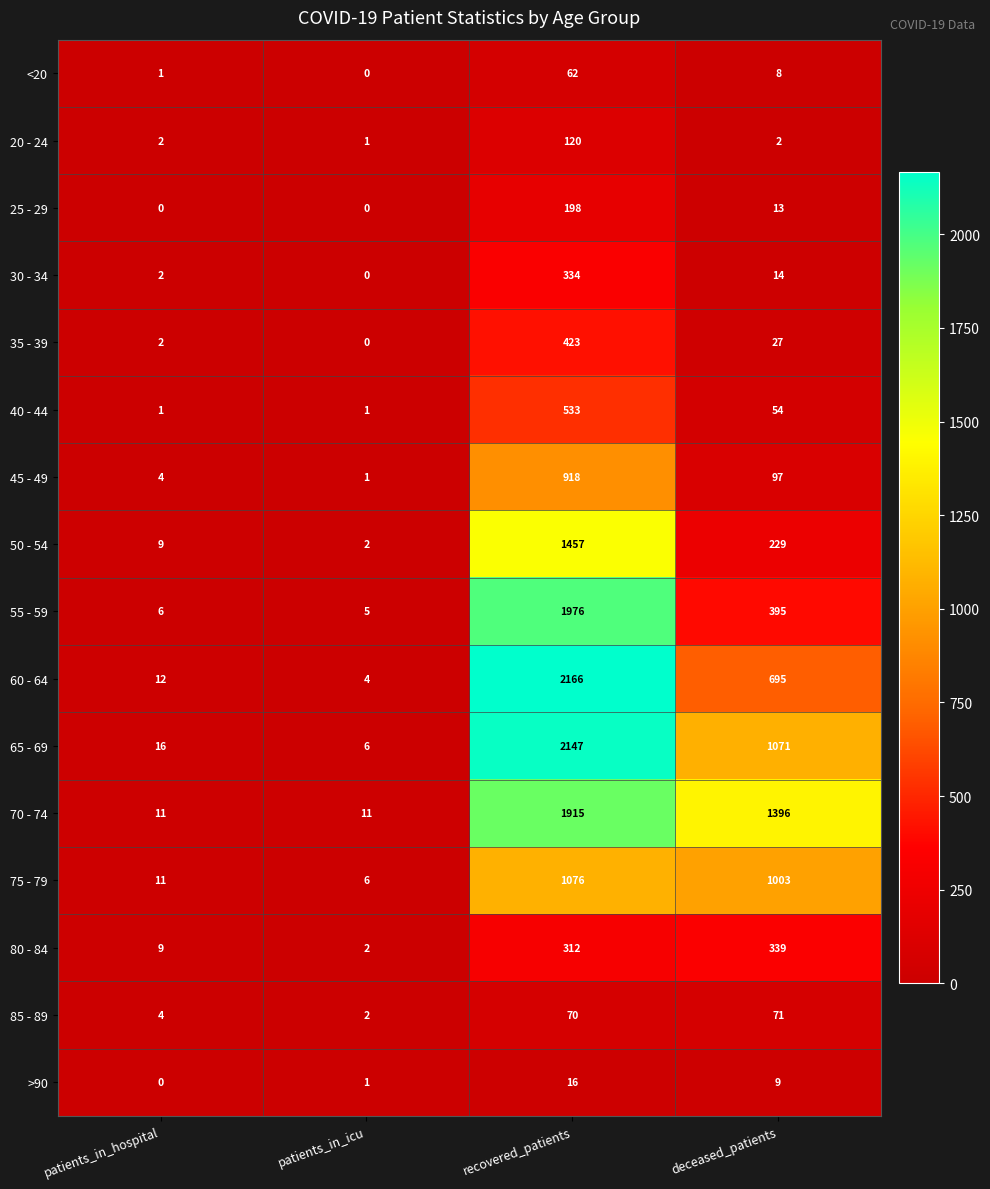

The value of 40 - 44 at deceased_patients is 54. True or false?

True